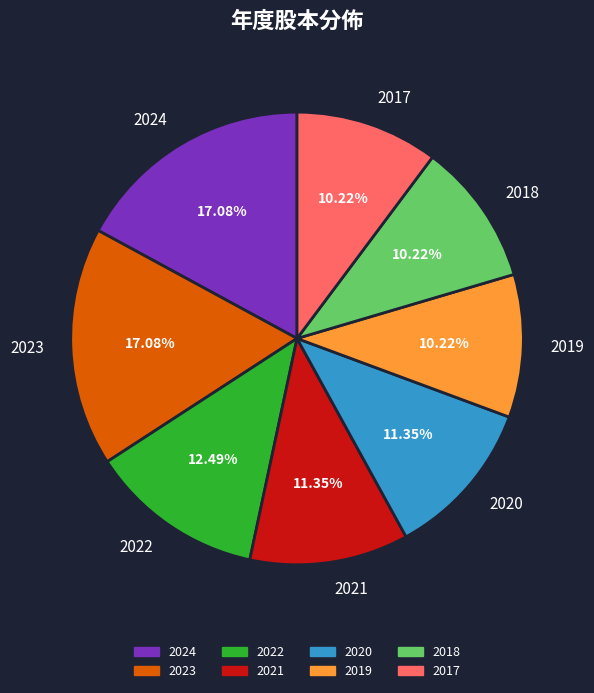

Is there any slice that represents more than half of the pie?

No